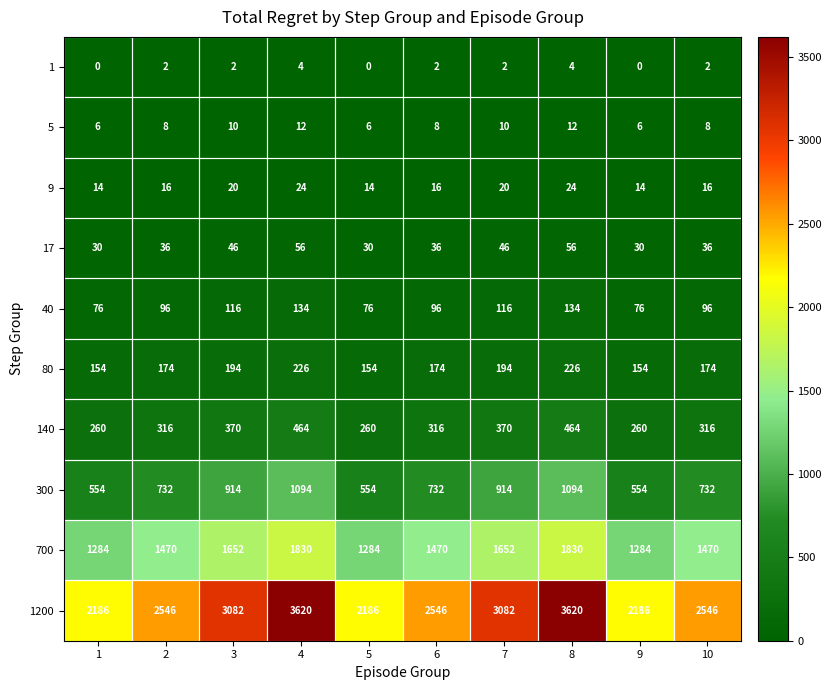

Read the 9 value at 5, to the nearest 5.

15